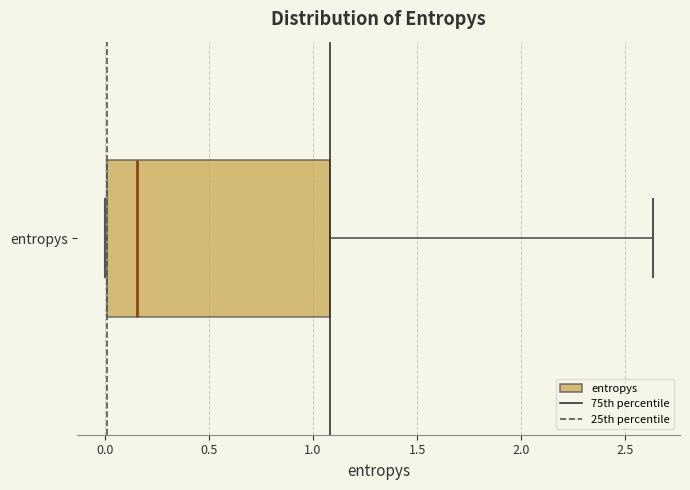

Transcribe this box plot: give where the median line is, the range the box spans, and where the two whiskers end, as read against the x-axis. The values are not printed on the chart, so give them approximately, as read against the axis.

median 0.15, box 0.00 to 1.10, whiskers 0.00 to 2.65